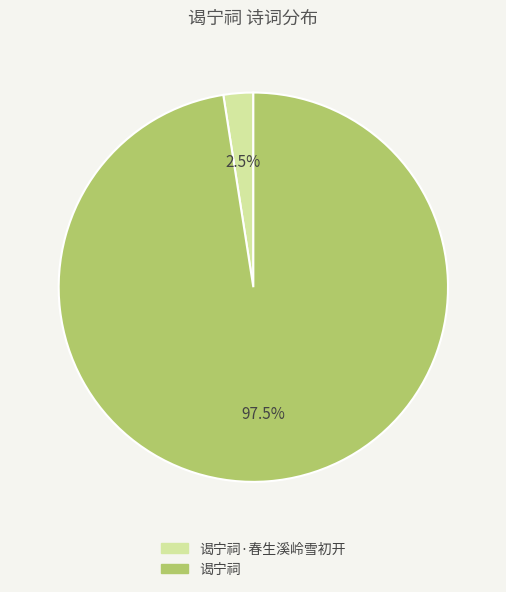

Is there any slice that represents more than half of the pie?

Yes